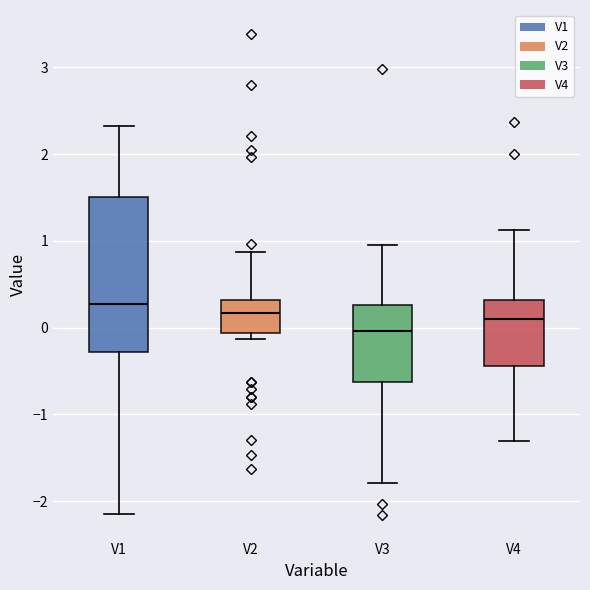

Reading left to right, transcribe this box plot: for each box, give where its median line is, the range the box spans, and where its two whiskers end, as read against the y-axis. The values are not printed on the chart, so give them approximately, as read against the axis.

V1: median 0.3, box -0.3 to 1.5, whiskers -2.2 to 2.3
V2: median 0.2, box -0.1 to 0.3, whiskers -0.1 (just below the box's lower edge) to 0.9
V3: median 0.0, box -0.6 to 0.3, whiskers -1.8 to 1.0
V4: median 0.1, box -0.4 to 0.3, whiskers -1.3 to 1.1